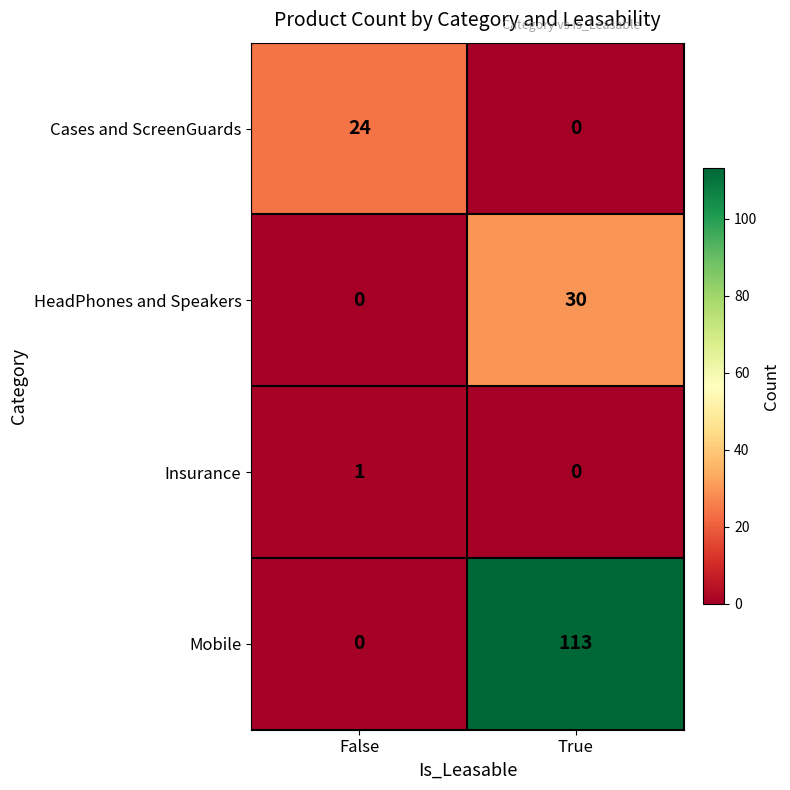

Which series has the largest total across all categories?

Mobile